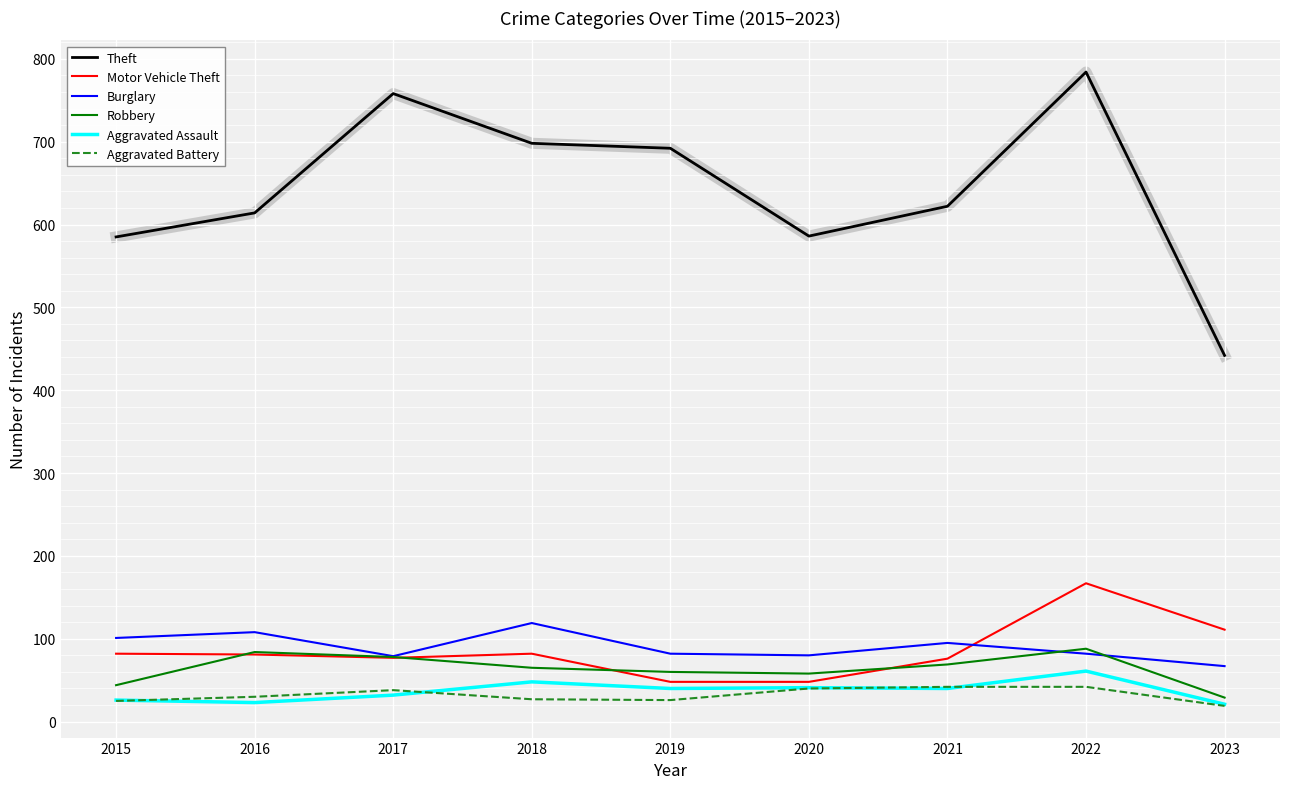

Between 2017 and 2021, which series saw the biggest shift?

Theft